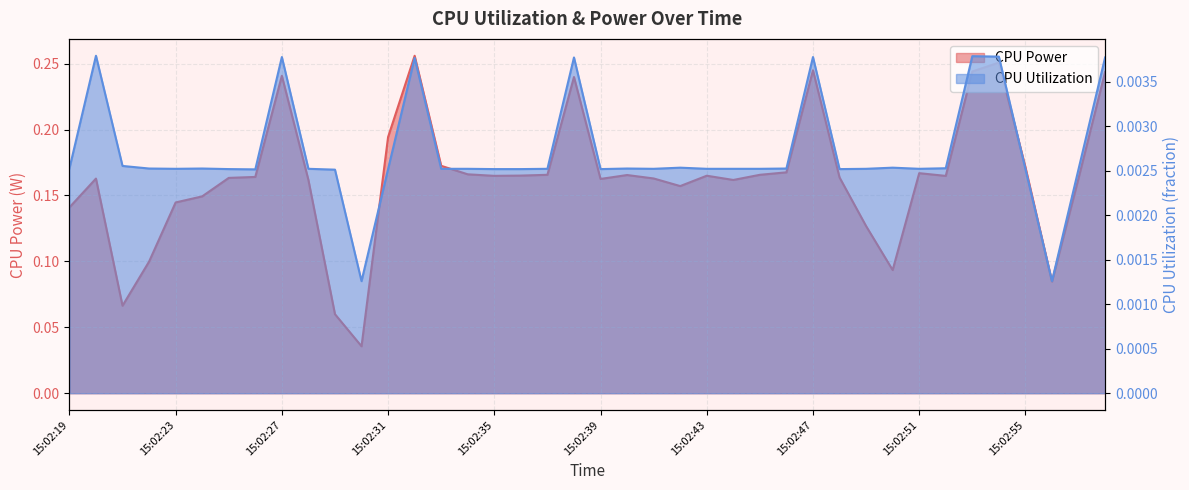

At 15:02:40, list the series in order from smallest to largest.

CPU Utilization, CPU Power